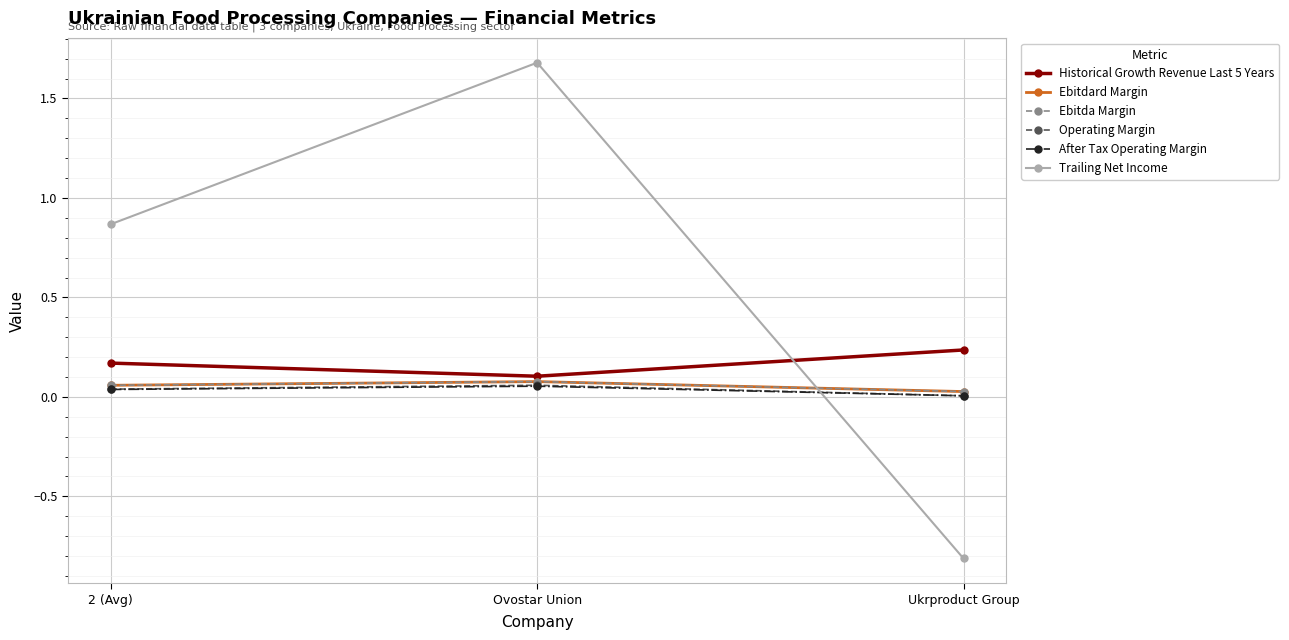

Reading left to right, what are all the values shown in this chart?

Historical Growth Revenue Last 5 Years: 2 (Avg)=0.2	Ovostar Union=0.1	Ukrproduct Group=0.2
Ebitdard Margin: 2 (Avg)=0.1	Ovostar Union=0.1	Ukrproduct Group=0.0
Ebitda Margin: 2 (Avg)=0.1	Ovostar Union=0.1	Ukrproduct Group=0.0
Operating Margin: 2 (Avg)=0.0	Ovostar Union=0.1	Ukrproduct Group=0.0
After Tax Operating Margin: 2 (Avg)=0.0	Ovostar Union=0.1	Ukrproduct Group=0.0
Trailing Net Income: 2 (Avg)=0.9	Ovostar Union=1.7	Ukrproduct Group=-0.8